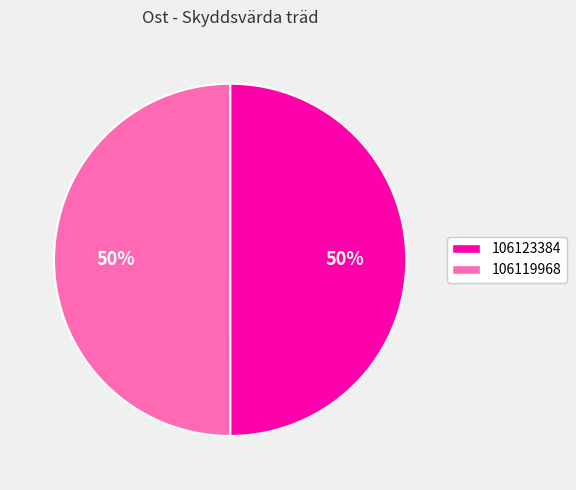

The 106119968 slice represents 60% of the pie. True or false?

False